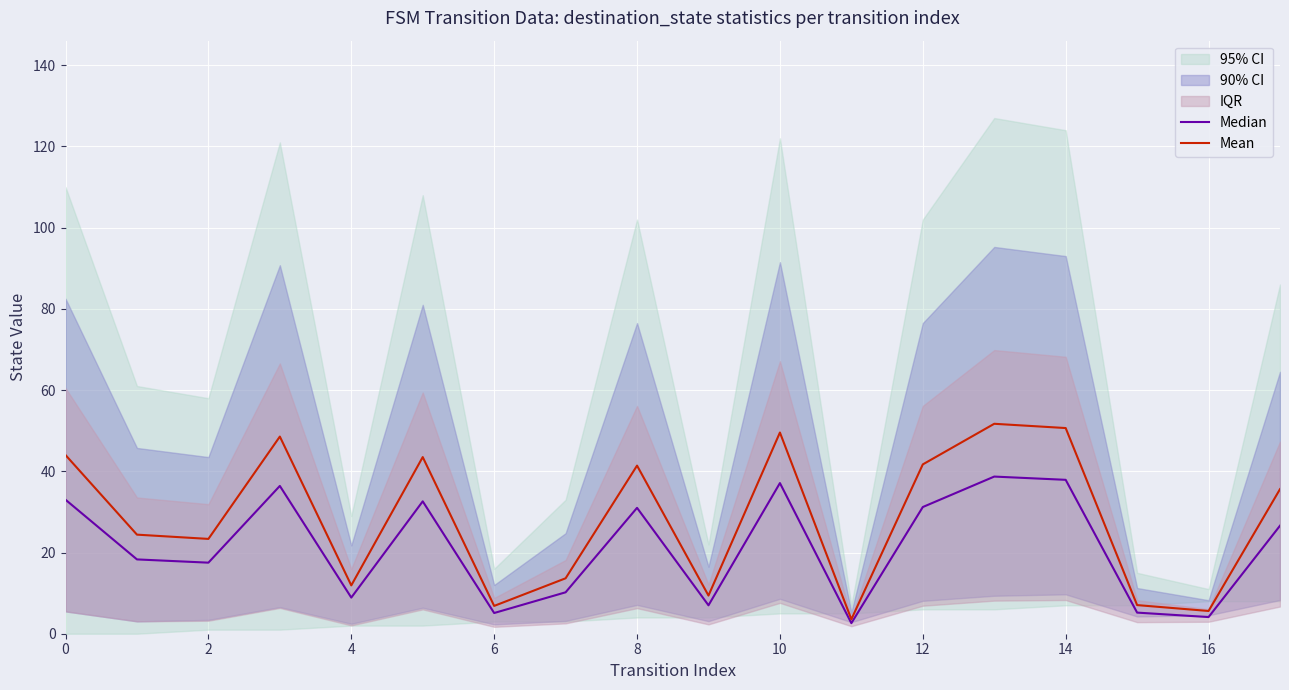

True or false: Mean has a value of 15.2 at 8.

False